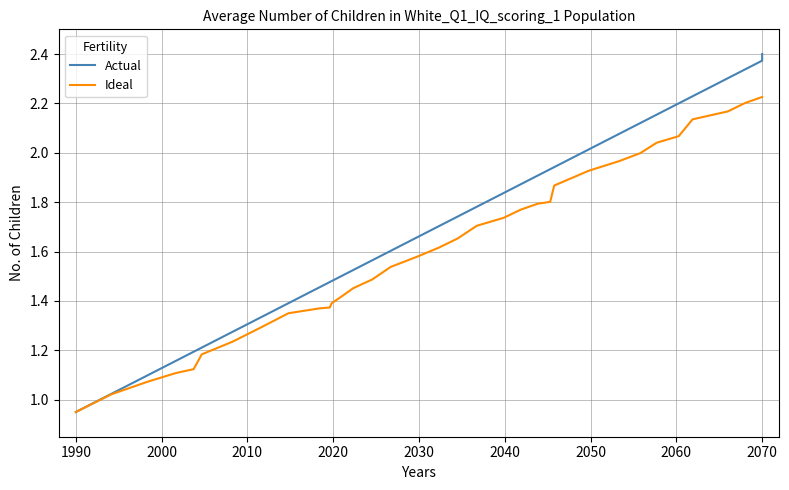

What is the difference between the second highest and second lowest values in the Actual series?

1.3